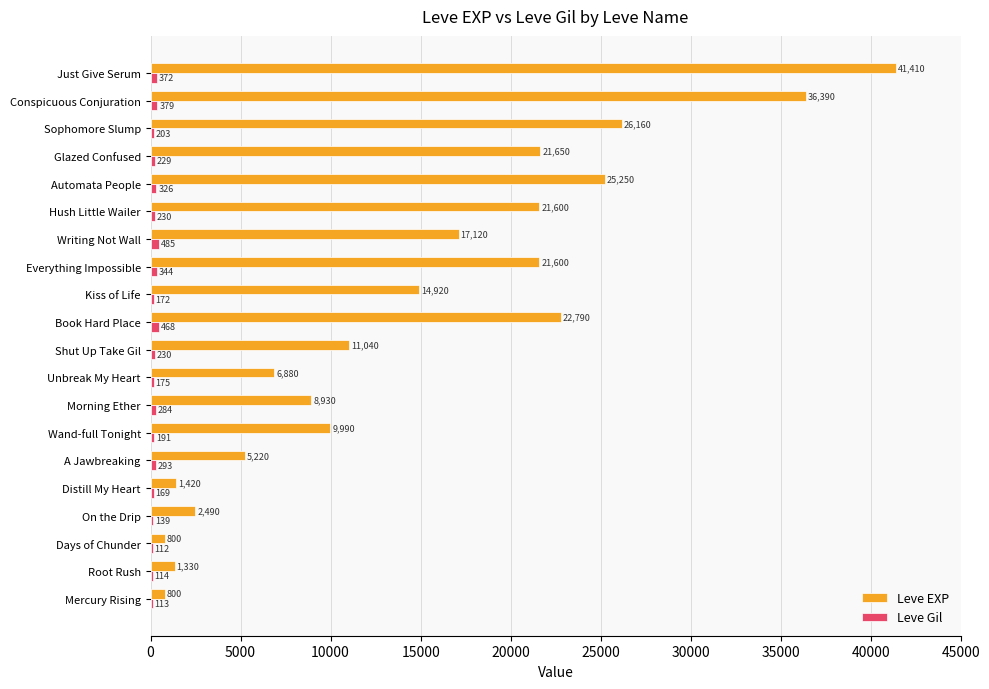

Which label corresponds to the largest value in the chart?

Just Give Serum